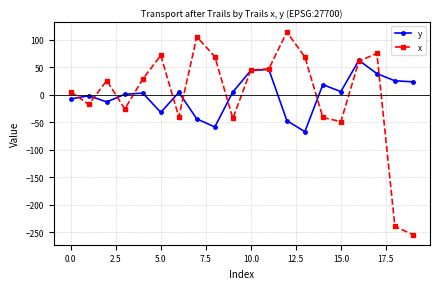

What is the highest value of the y series?

62.3